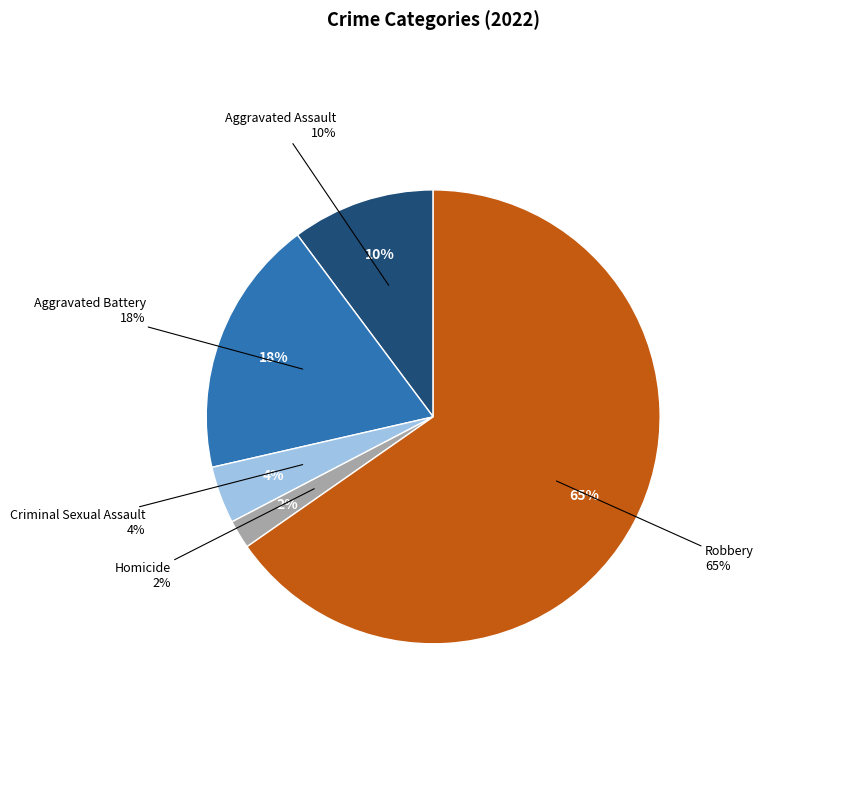

Between Aggravated Assault and Robbery, which is larger?

Robbery